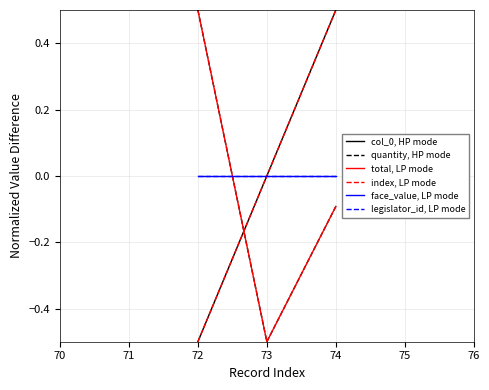

Does the chart have visible grid lines?

Yes